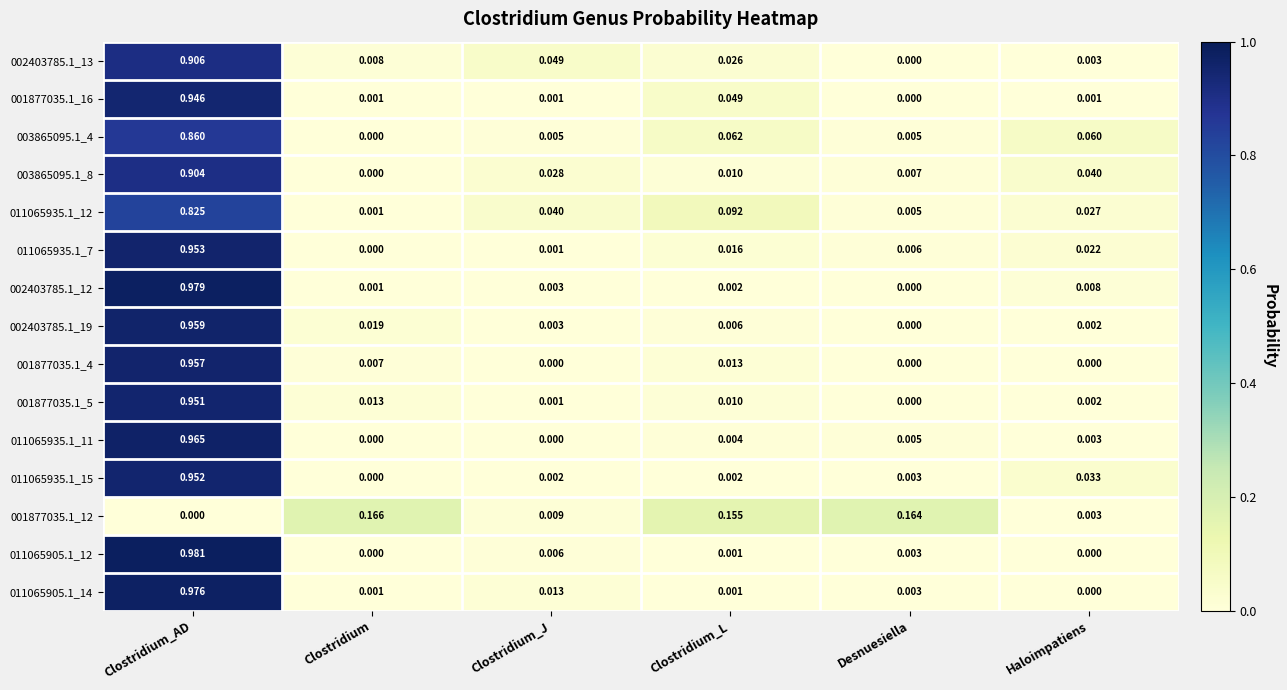

Count the number of data series in this chart.

15